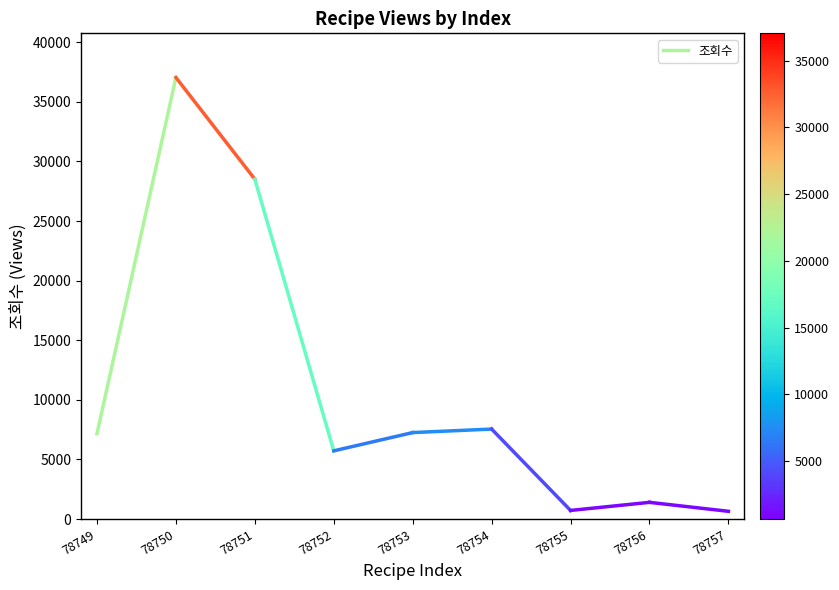

What is the change in value from 78749 to 78750?

+29873